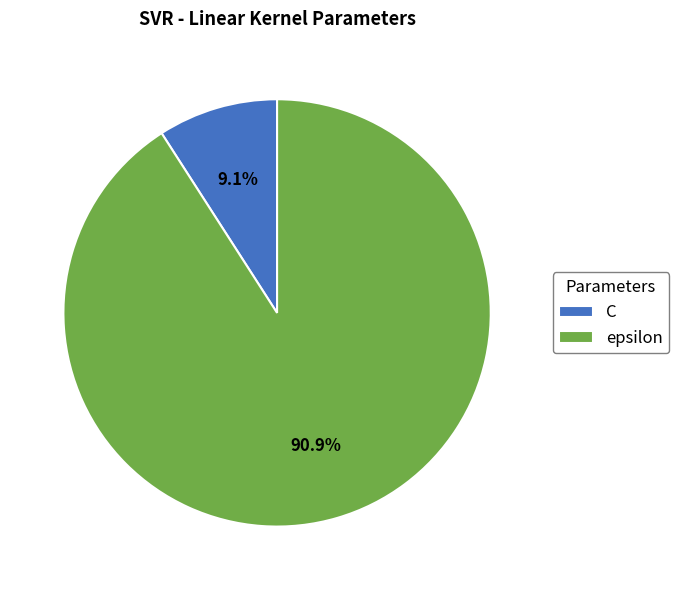

Is there a majority slice in this chart?

Yes